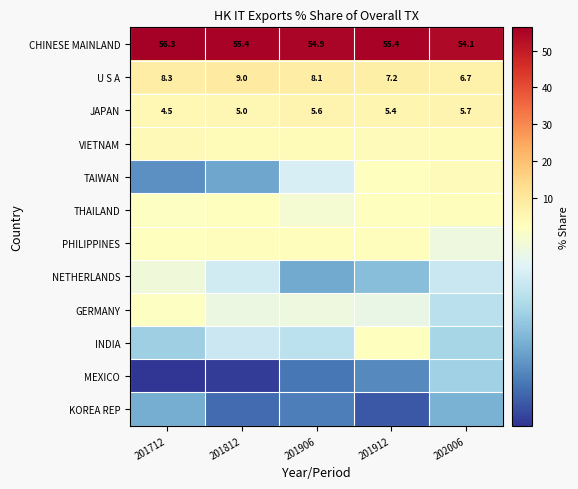

At which category is the sum across all series the highest?

201812